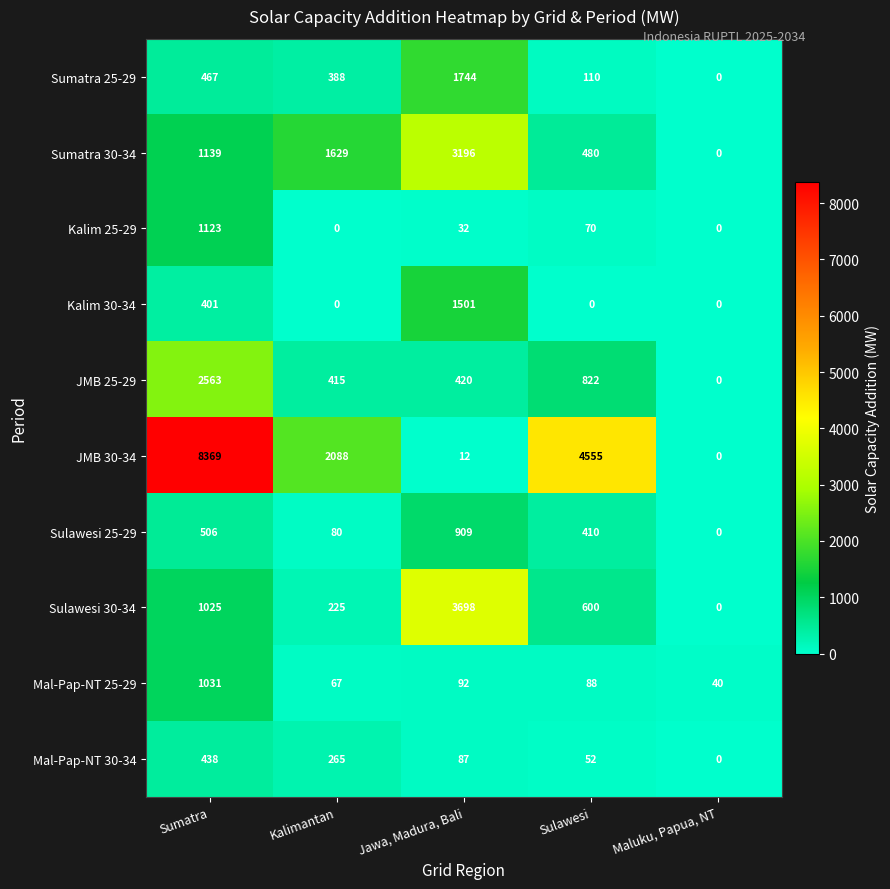

True or false: Kalim 25-29 has a value of 1123 at Sumatra.

True